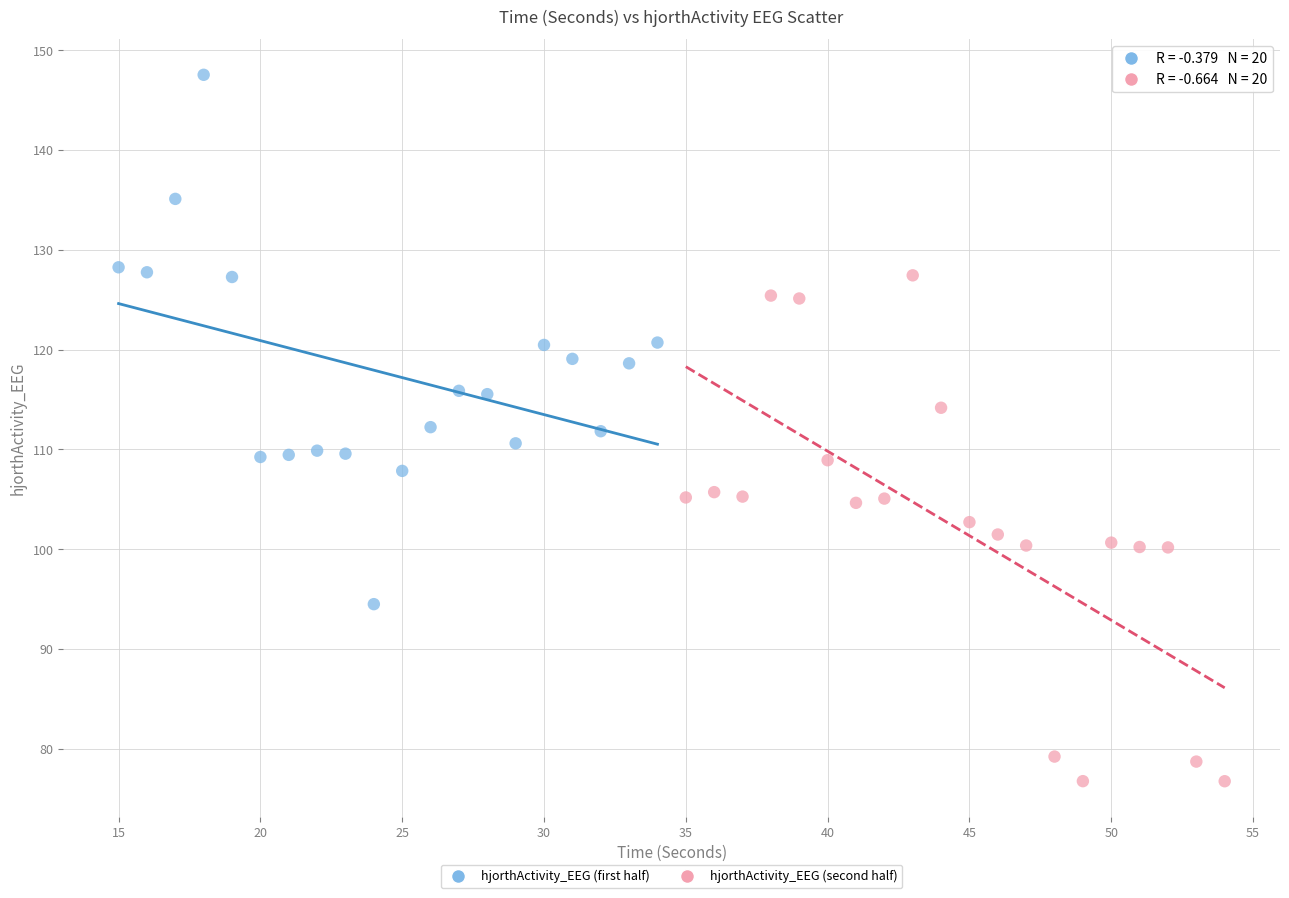

Which series reaches the minimum Y coordinate?

hjorthActivity_EEG (second half)